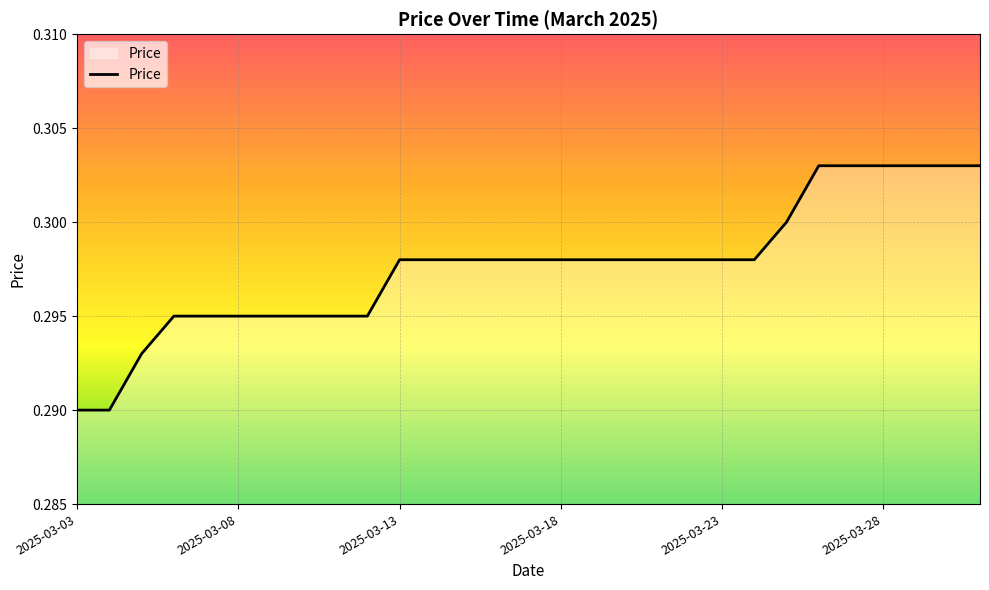

Count the number of data series in this chart.

1